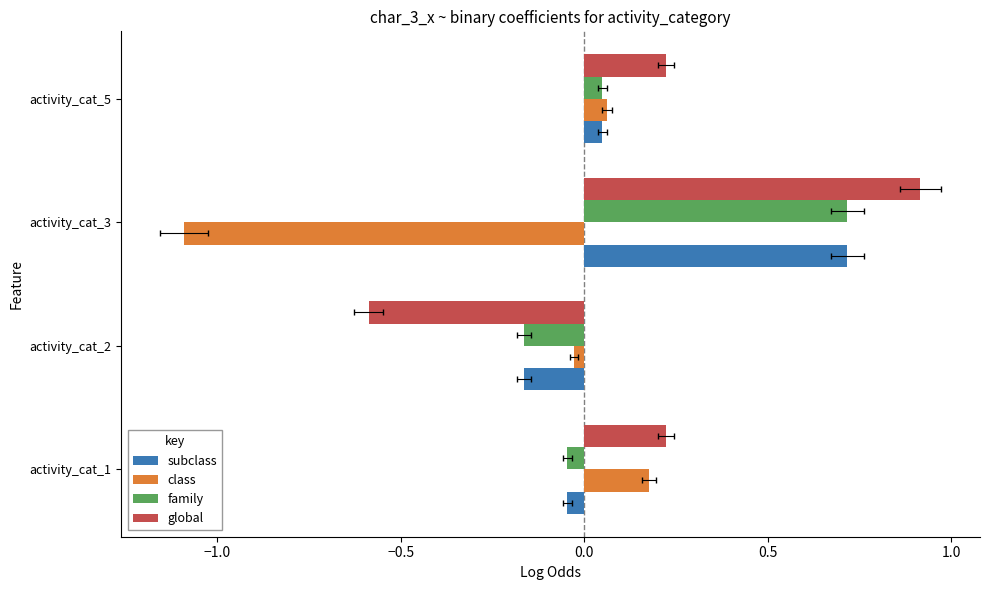

How many bars are there in each group?

4